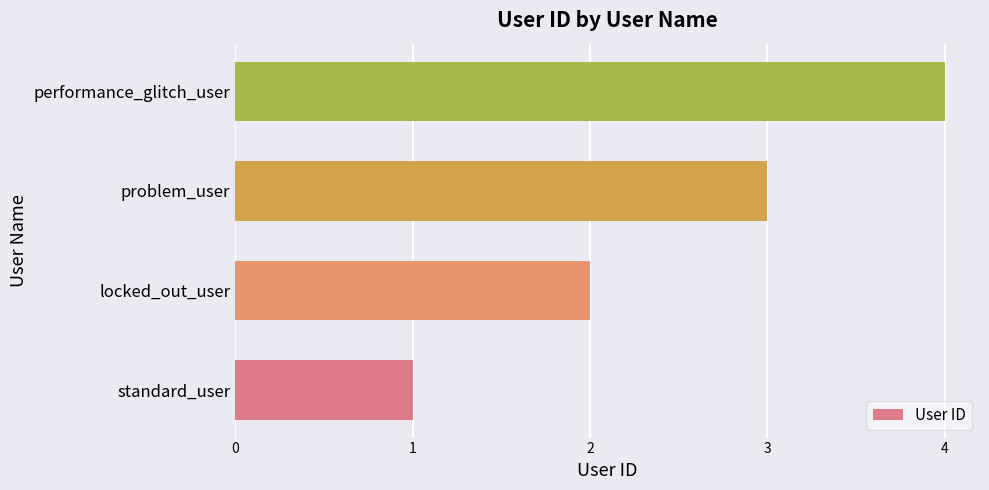

What is the difference between the maximum and minimum values?

3